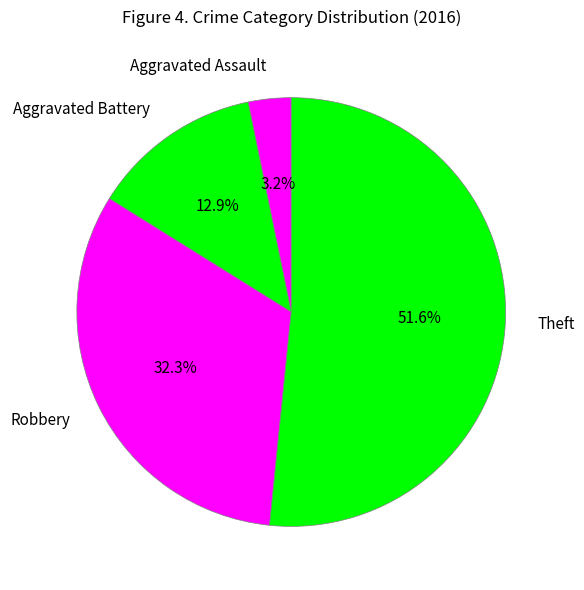

To the nearest percent, what portion does Aggravated Assault represent?

3%